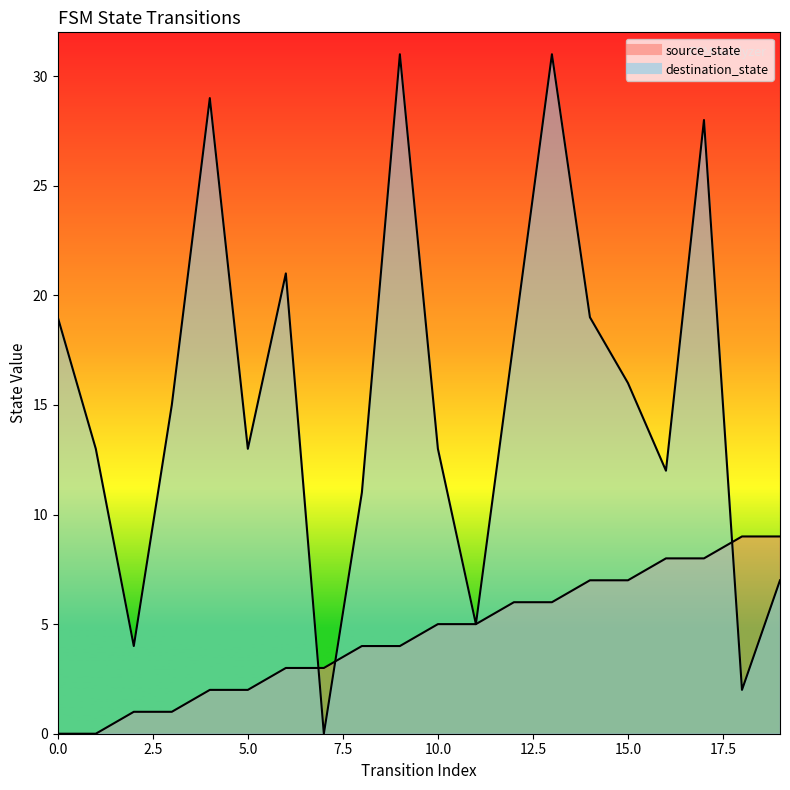

After their last crossing, which series has the higher values: destination_state or source_state?

source_state